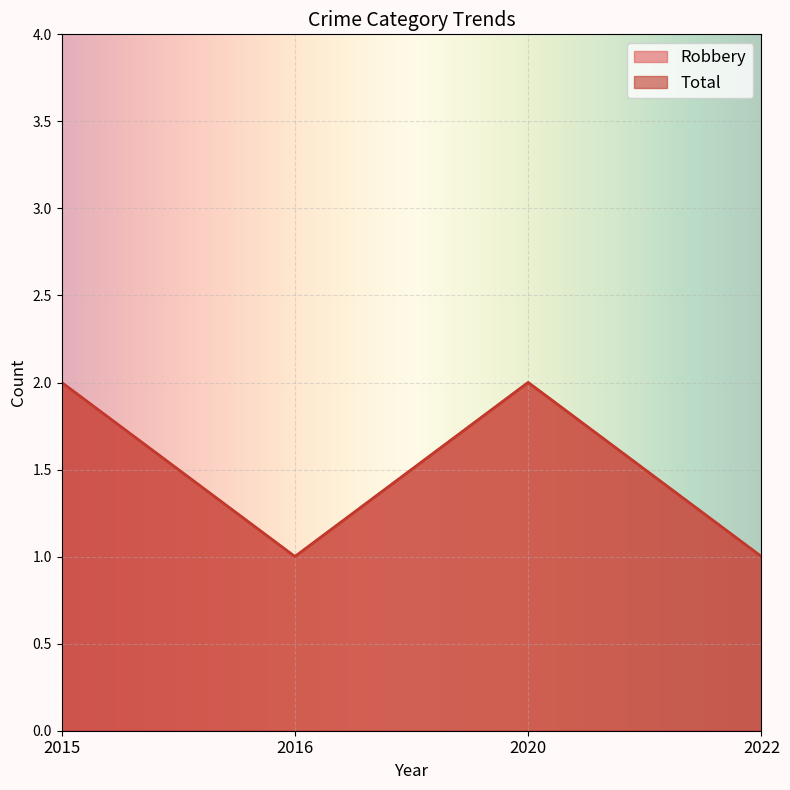

What is the value of the Robbery point at the 3rd from the left?

2